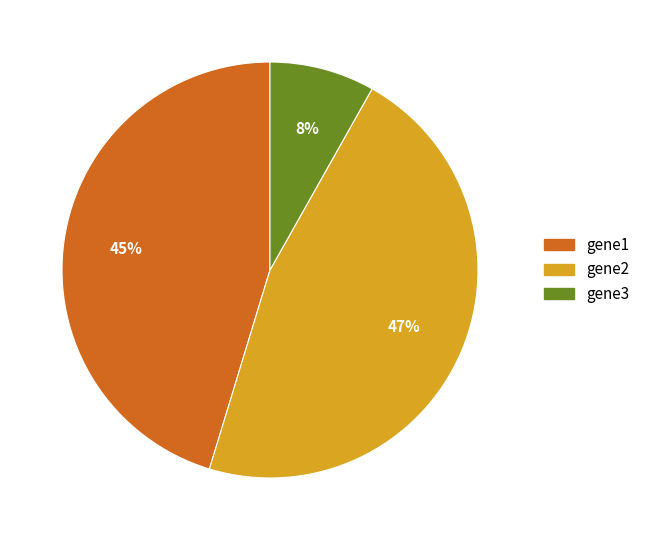

Which slice is the largest?

gene2